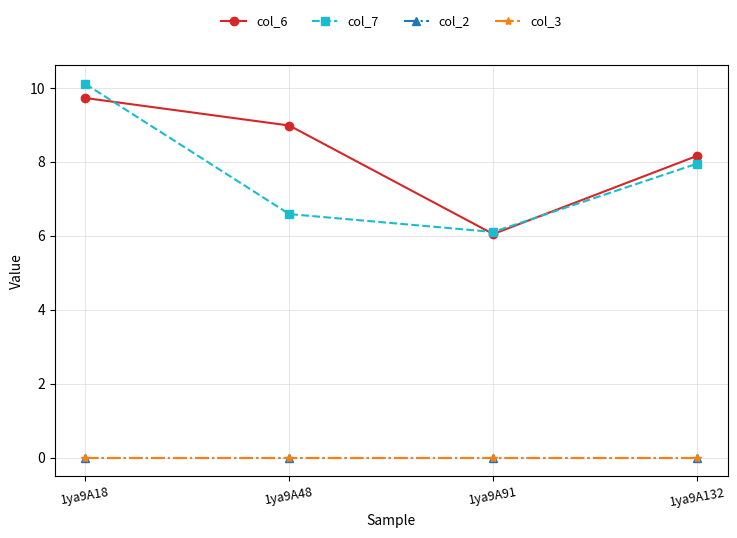

How many lines are shown in the chart?

4